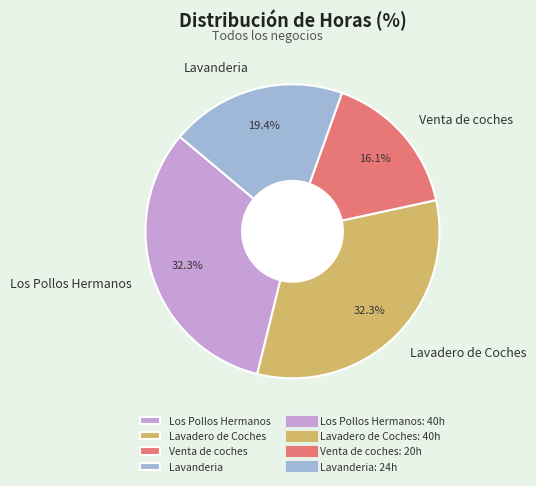

Combined, do Lavadero de Coches and Lavanderia account for over 50%?

Yes